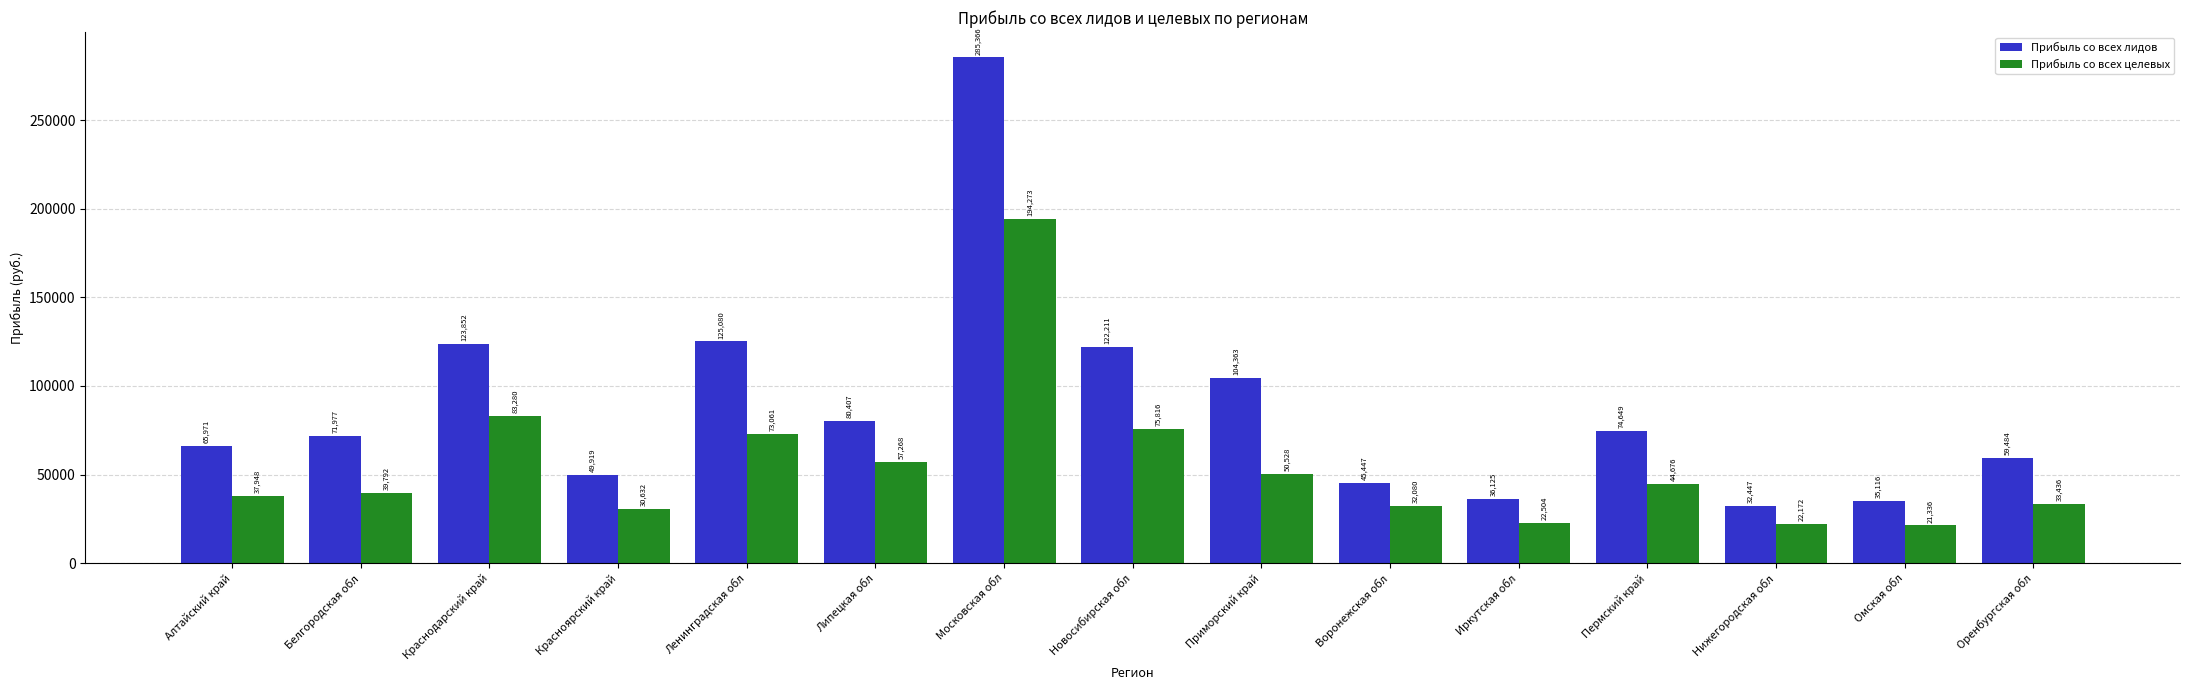

How many values in the Прибыль со всех целевых series are below 39792?

7